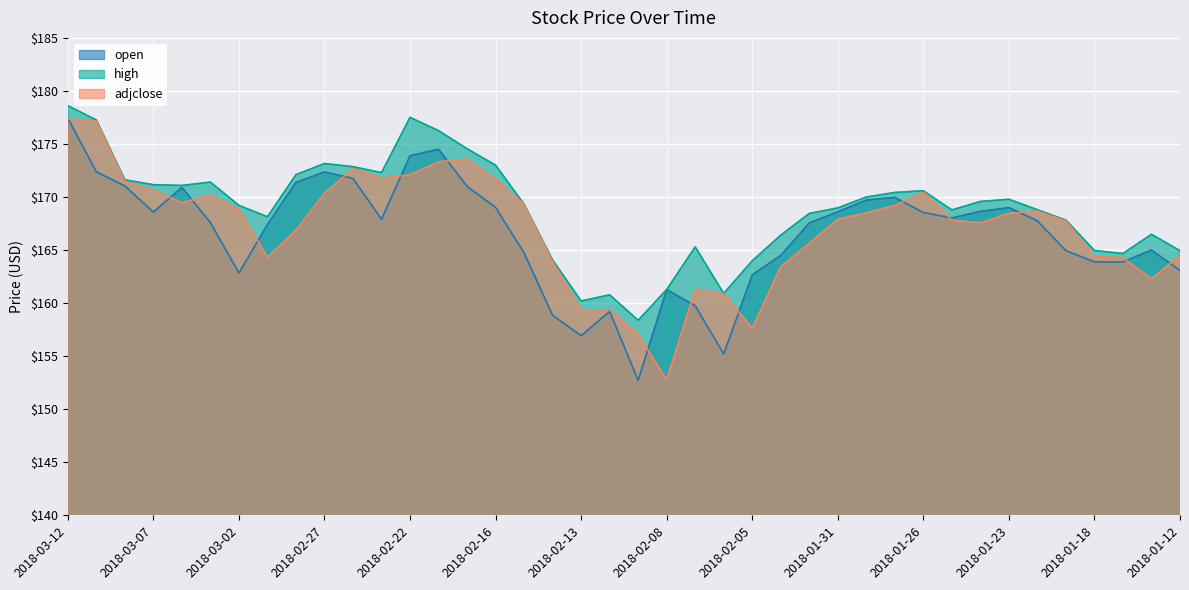

What is the label of the 1st point from the left?

2018-03-12